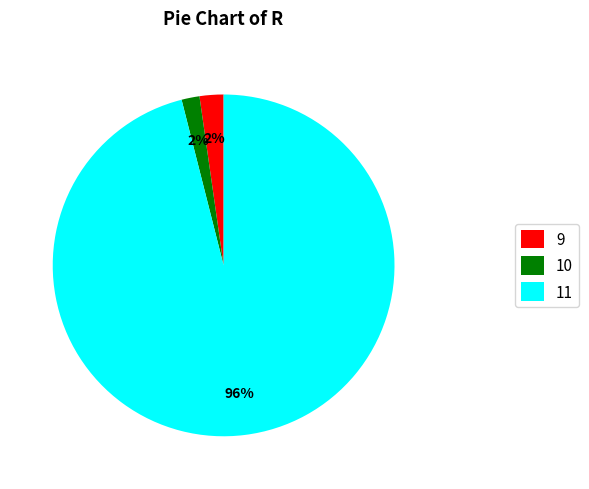

To the nearest percent, what is the combined percentage of 11 and 10?

98%